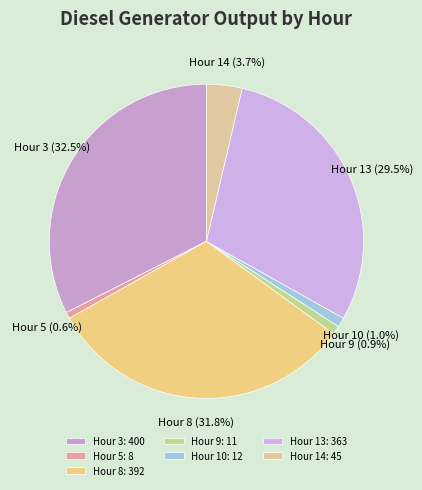

Between Hour 8 and Hour 10, which is larger?

Hour 8